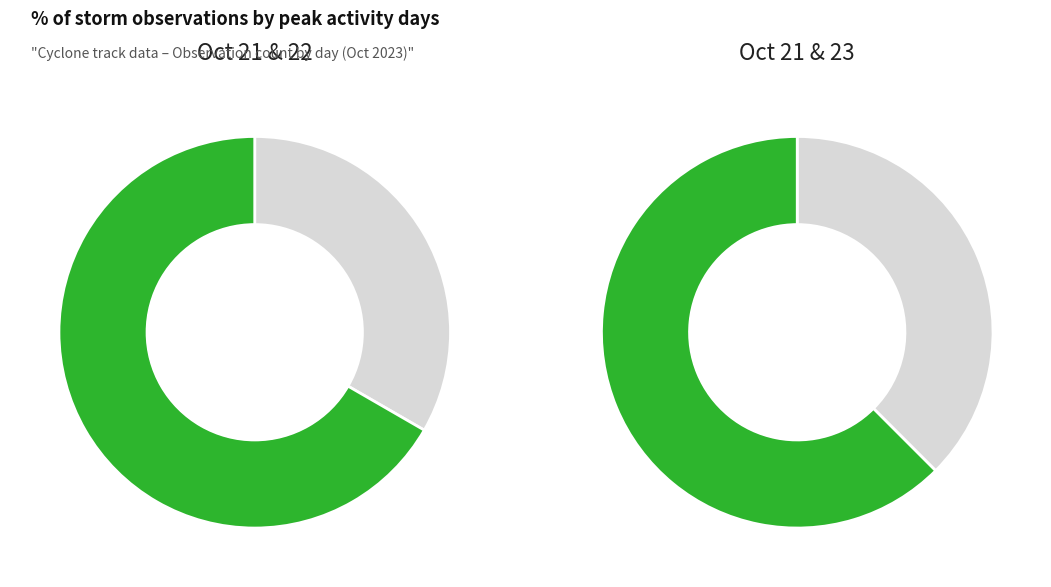

Which slice is the smallest?

23